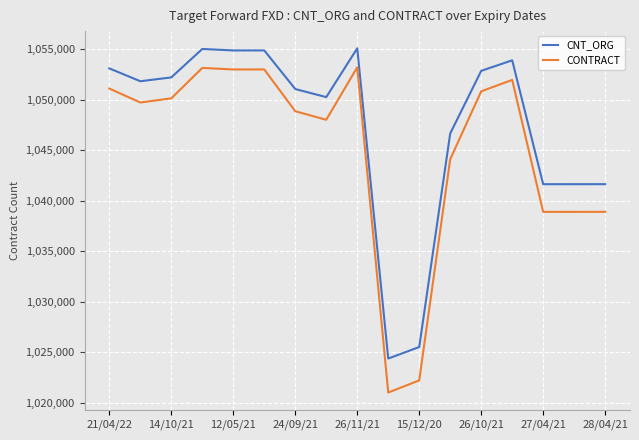

What is the minimum value for CNT_ORG?

1024361